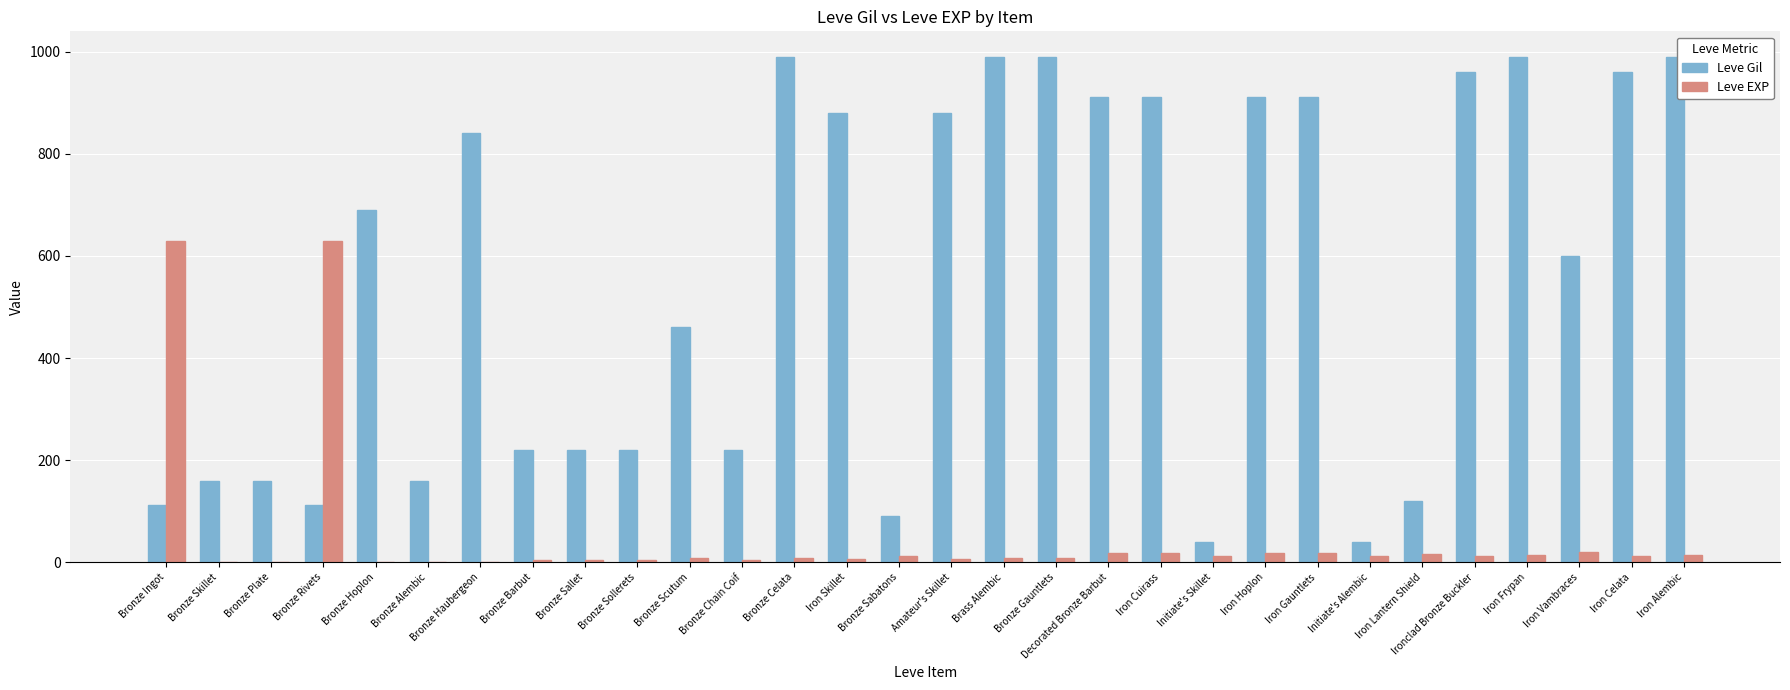

What value does the Leve Gil series have at Bronze Ingot?

113